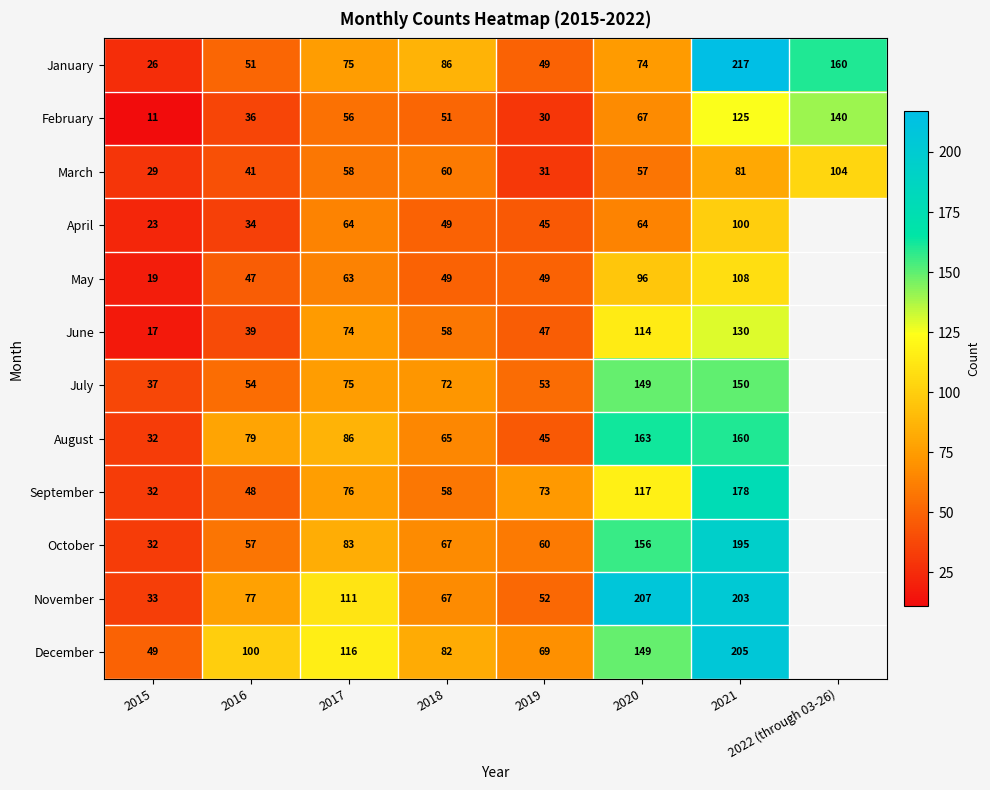

How many data points in March are less than 58?

4